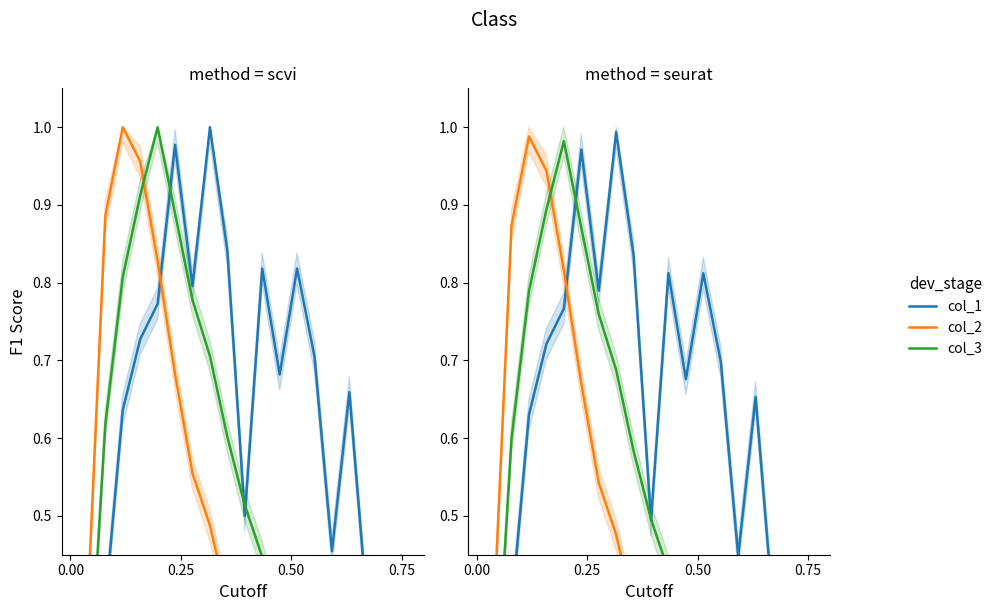

What is the difference between the second highest and second lowest values in the col_3 series?

0.8